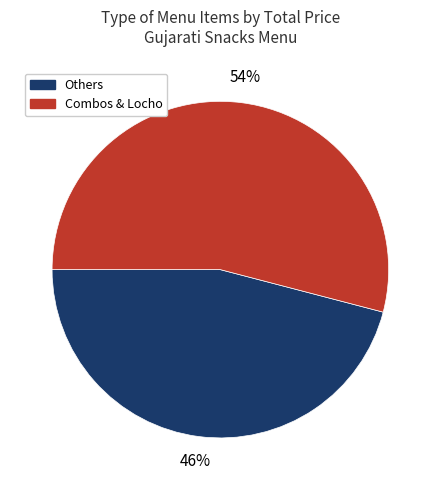

Which category has the biggest portion of the pie?

Combos & Locho